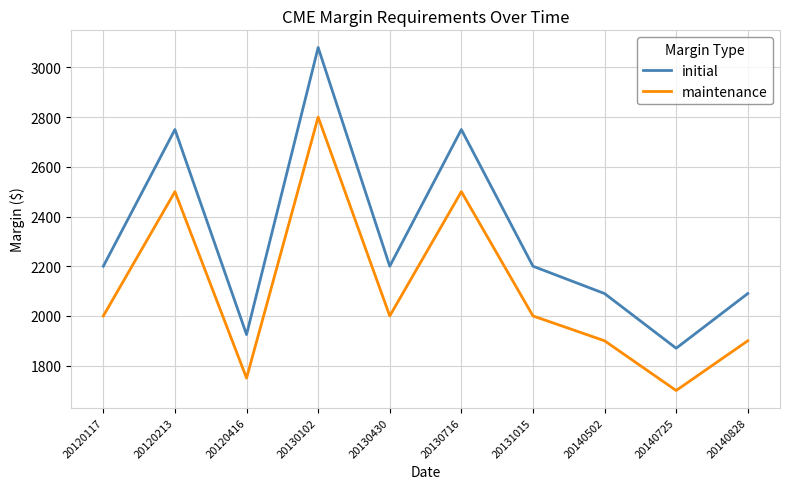

How many distinct data groups are displayed?

2